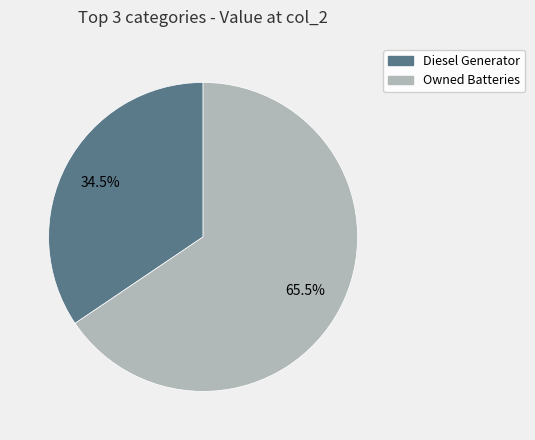

Is there a majority slice in this chart?

Yes